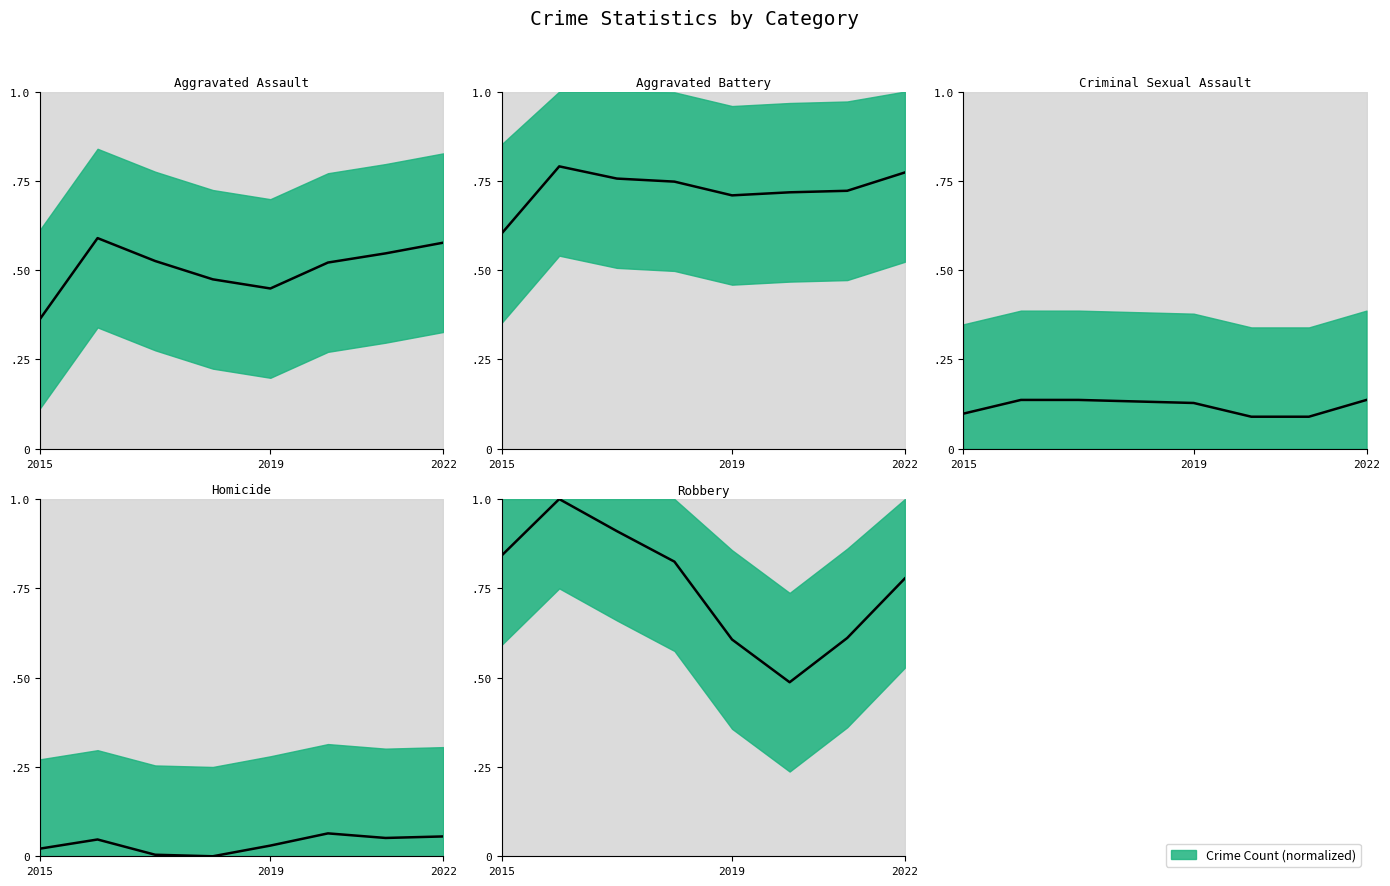

What is the total value across all series at 2020?

1.9